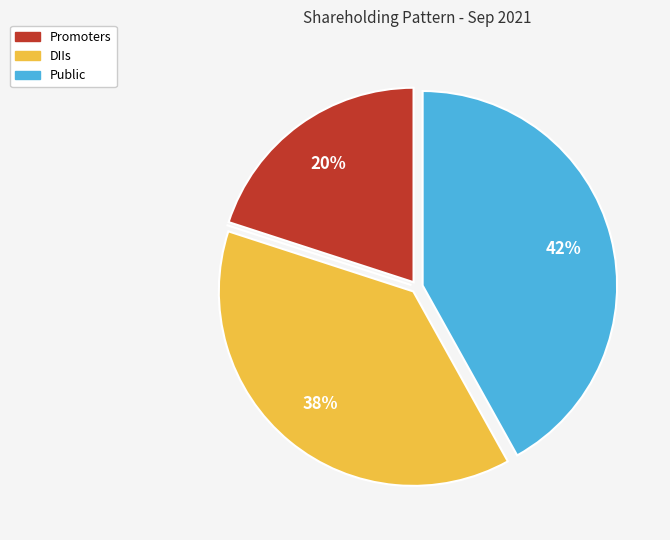

Does any single category account for the majority?

No